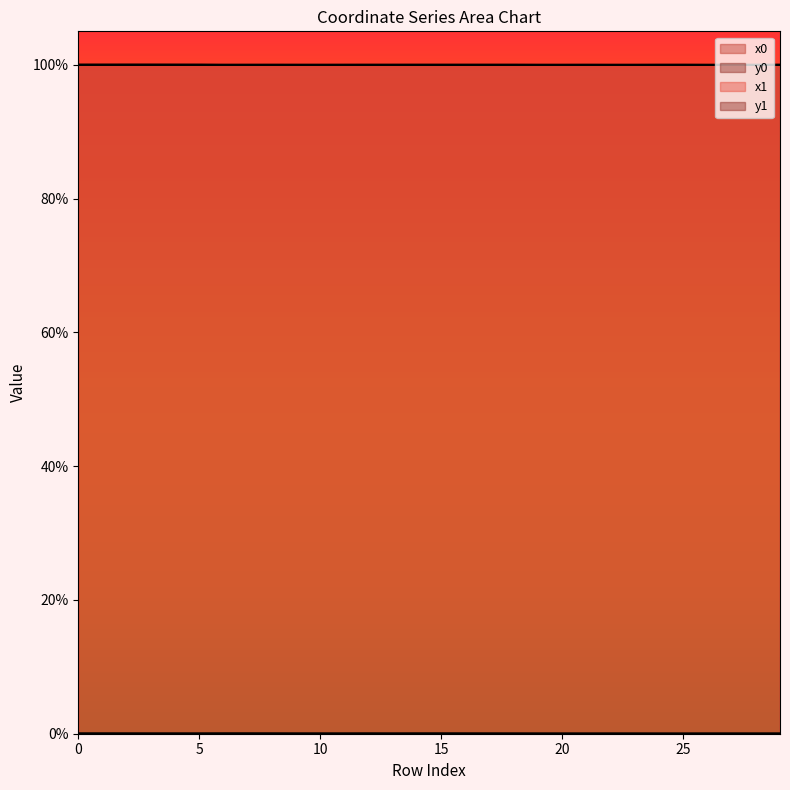

Where is x0 nearest to the value 99?

22